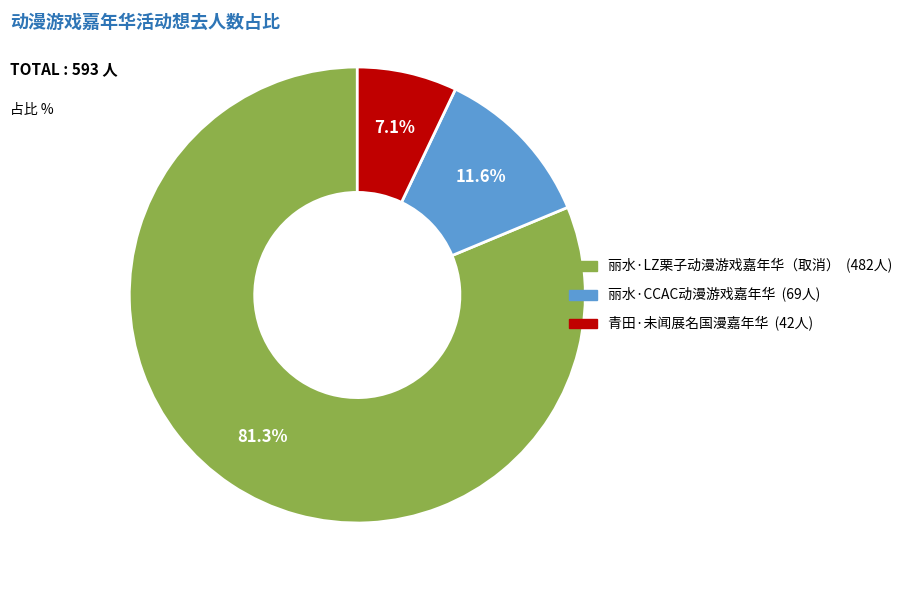

To the nearest percent, what is the average slice percentage?

33%